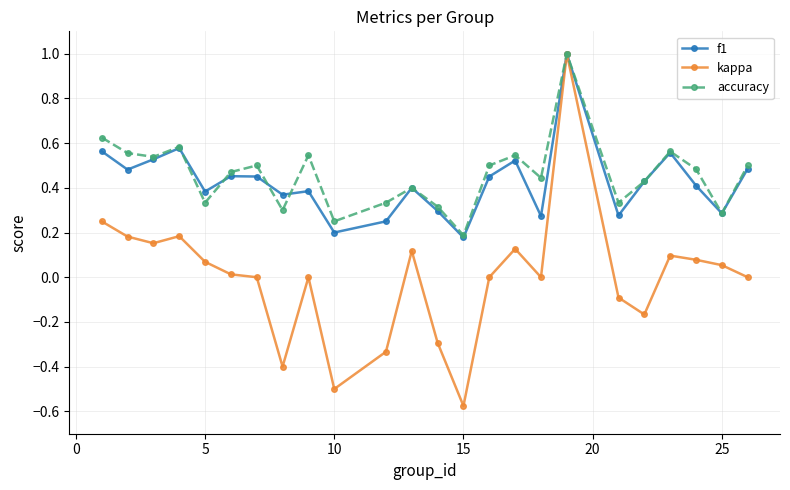

Which series has the largest range (max minus min)?

kappa